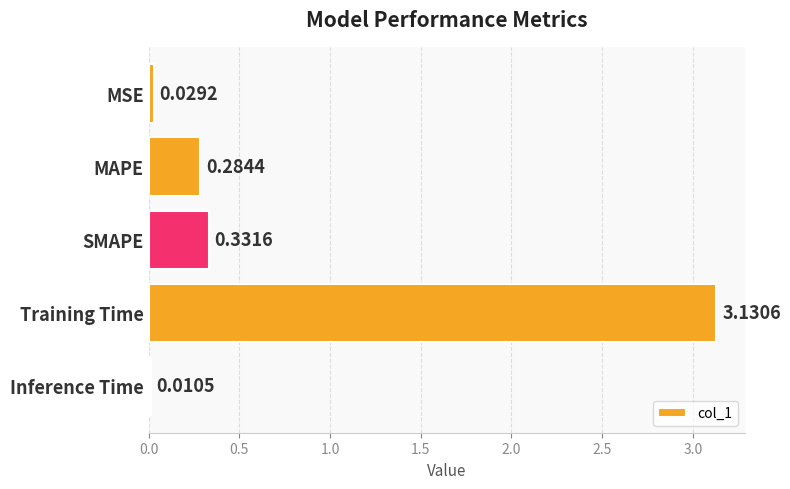

What is the change in value from SMAPE to Inference Time?

-0.3